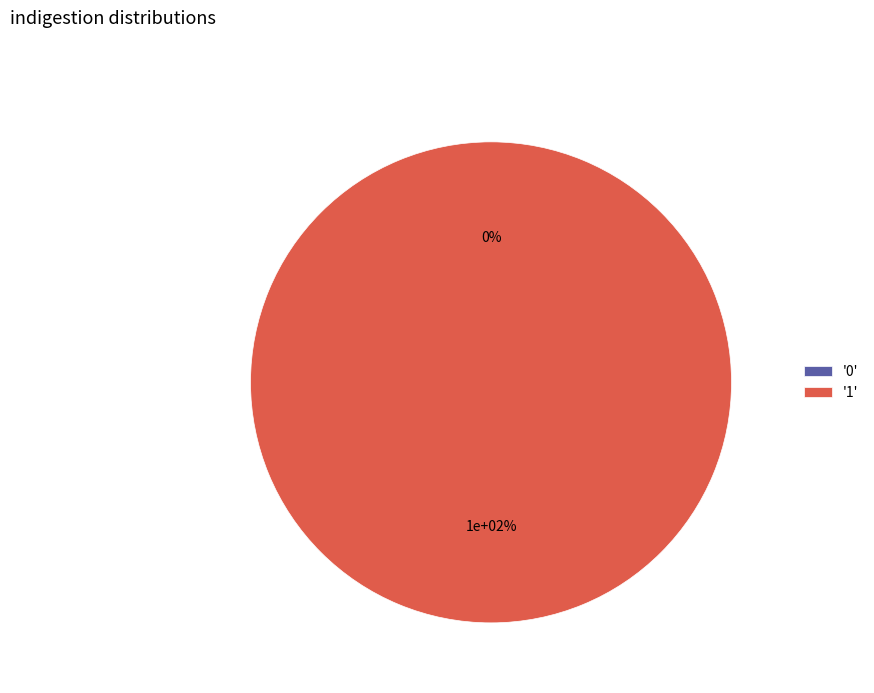

Is there a majority slice in this chart?

Yes